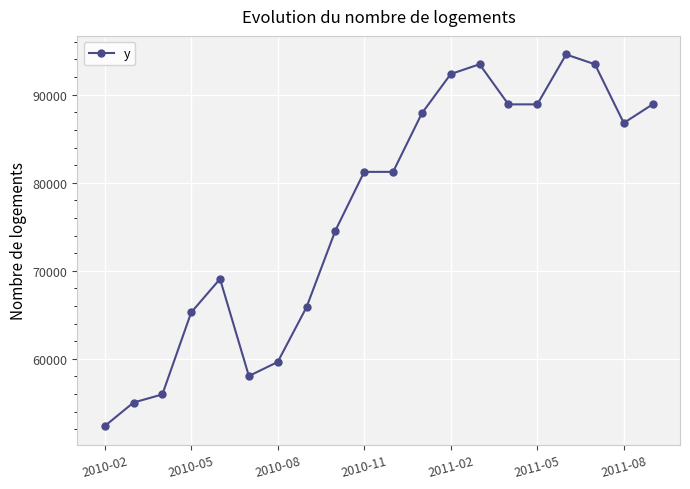

What is the smallest value displayed?

52359.3